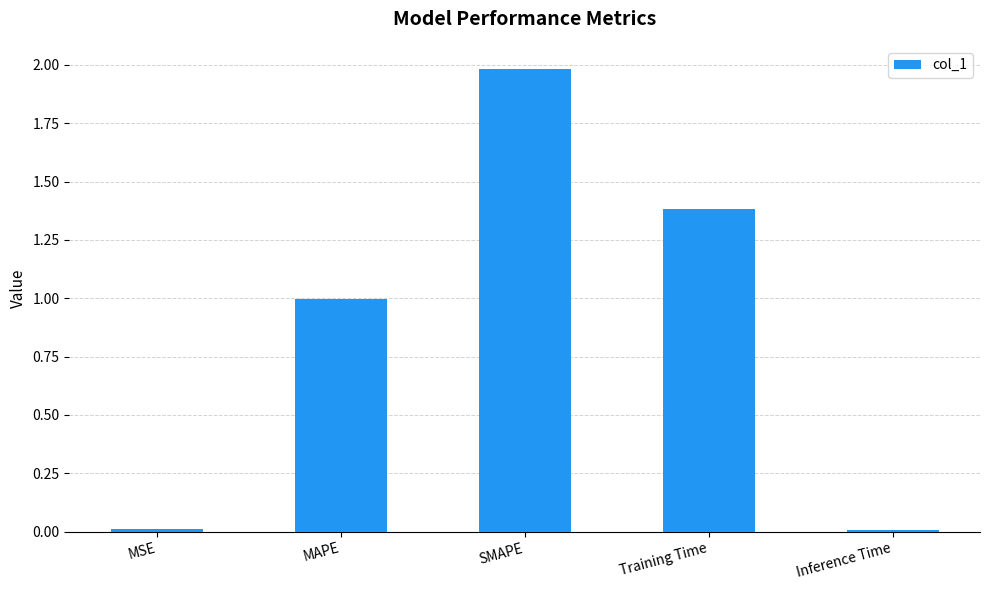

What is the sum of all values?

4.4